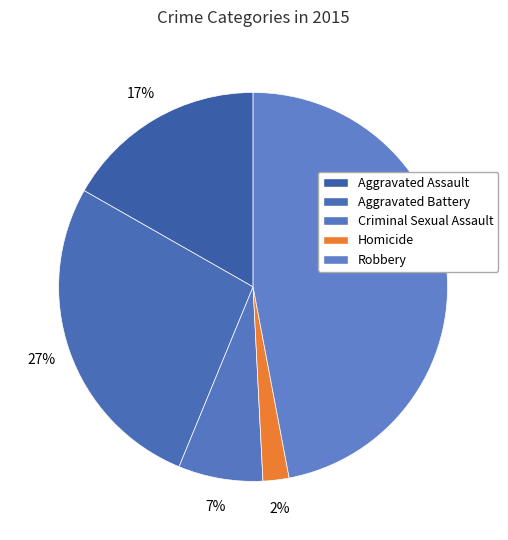

To the nearest percent, what is the average slice percentage?

20%